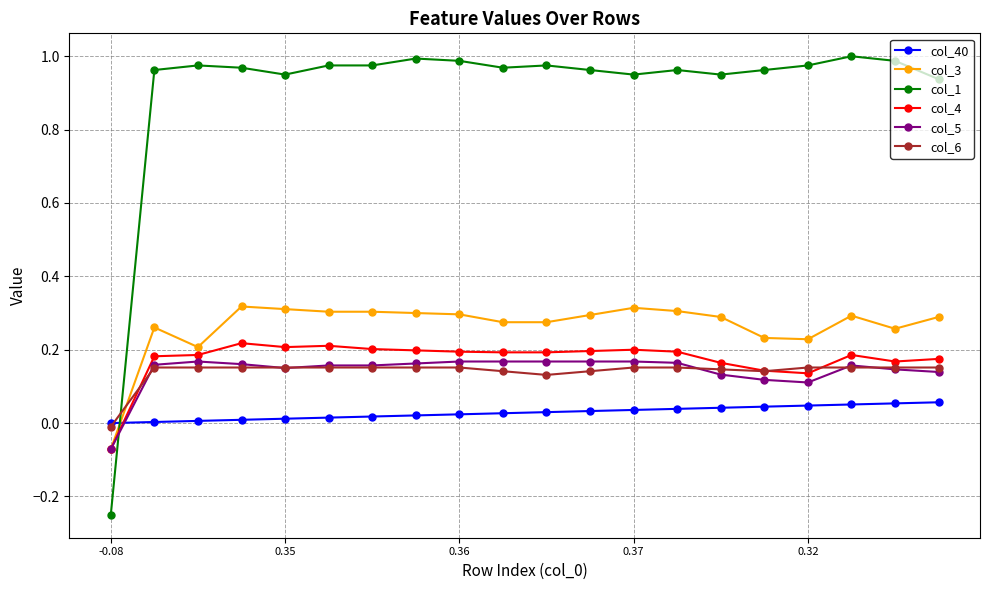

Which series has the largest total across all categories?

col_1